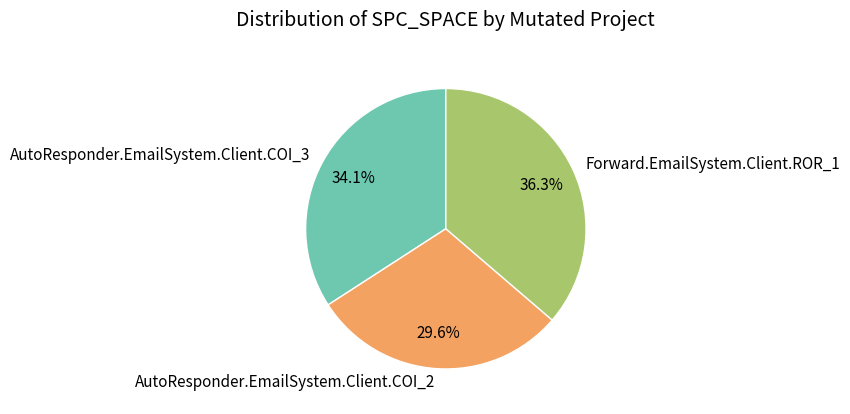

To the nearest percent, what is the difference between the Forward.EmailSystem.Client.ROR_1 and AutoResponder.EmailSystem.Client.COI_2 slice percentages?

7%